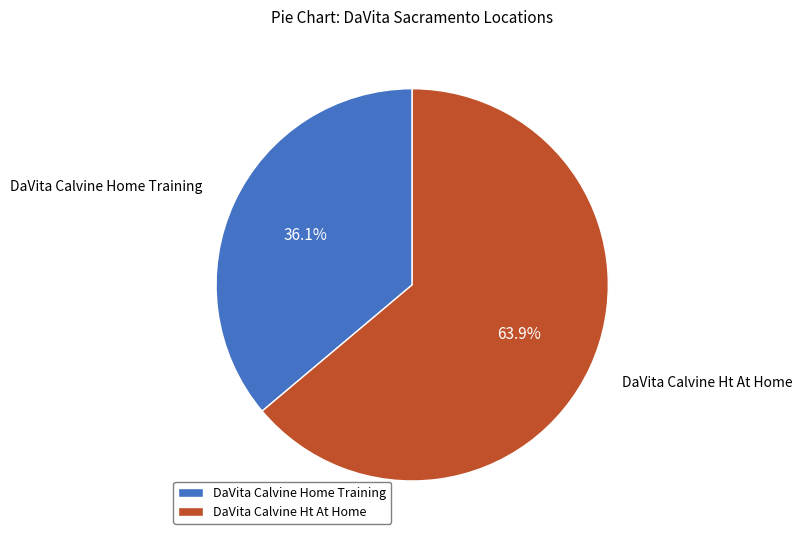

What percentage is the DaVita Calvine Ht At Home slice, to the nearest percent?

64%